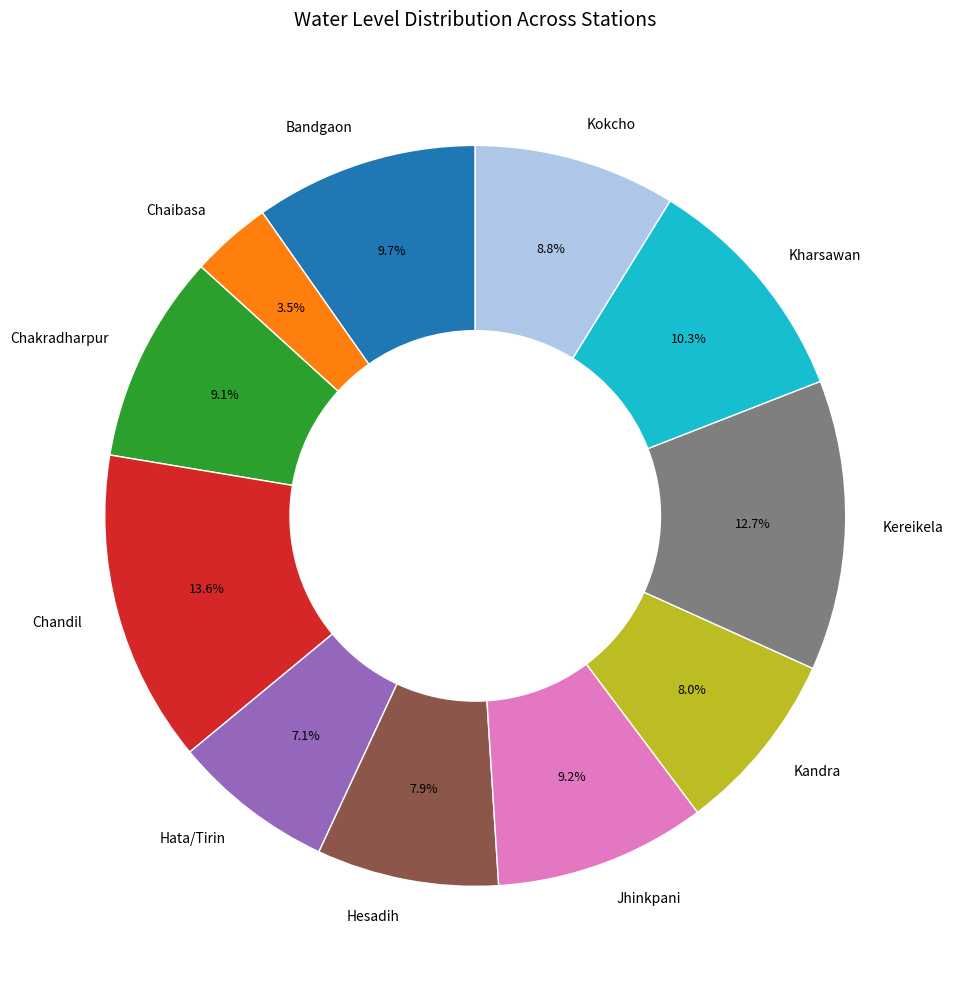

What percentage is the Jhinkpani slice, to the nearest percent?

9%